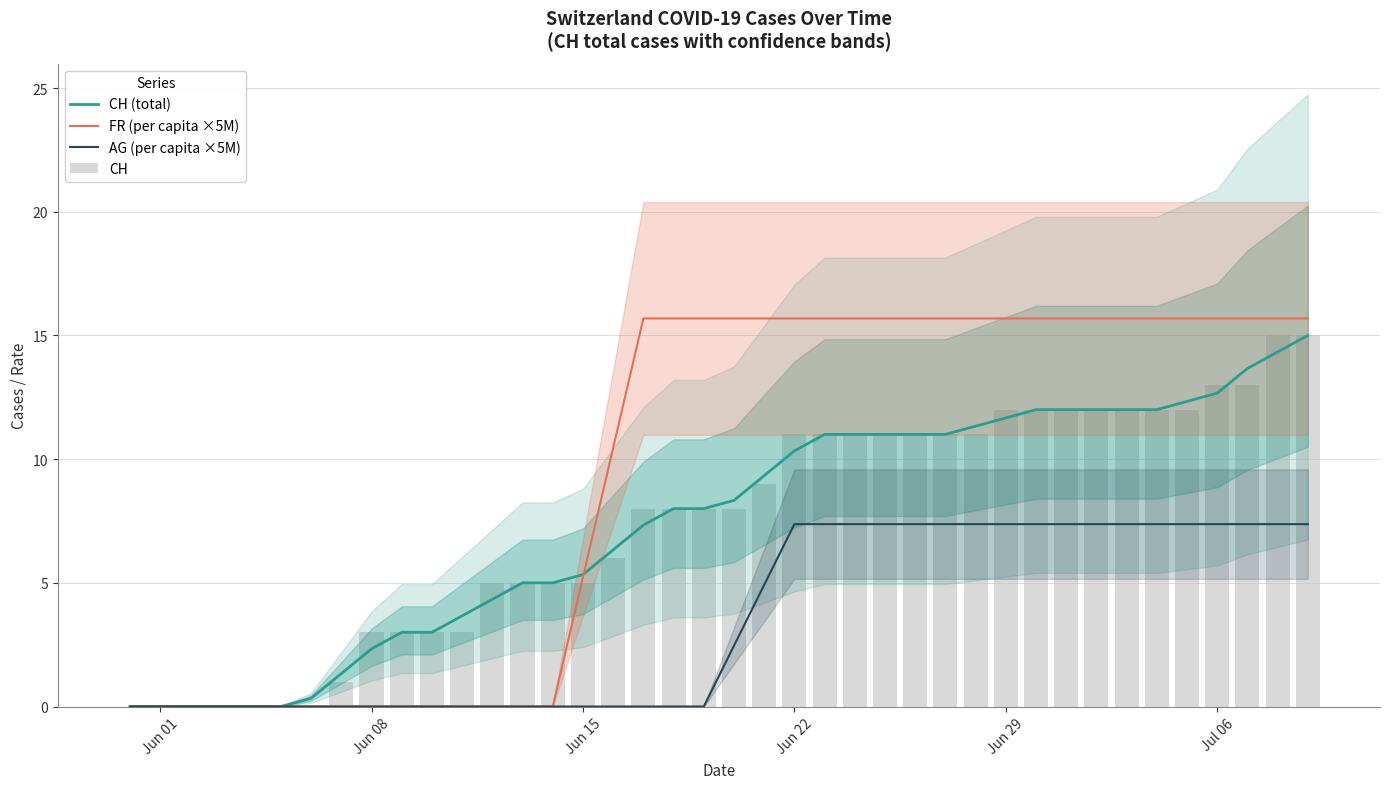

List the series in order of their peak value, lowest first.

AG (per capita ×5M), CH (total), CH, FR (per capita ×5M)